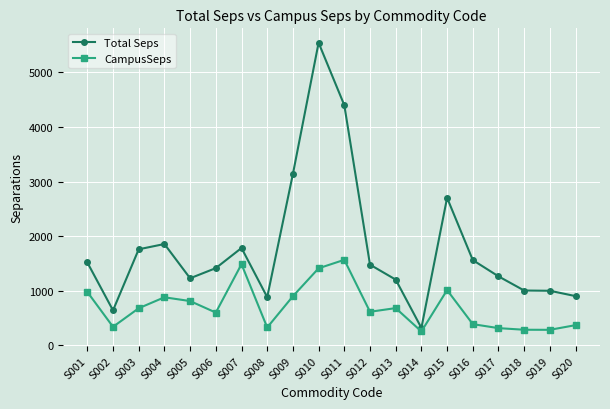

How many lines are shown in the chart?

2